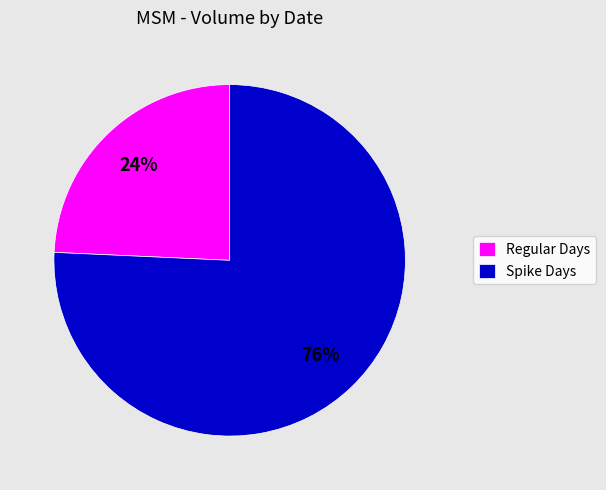

Is it true that Regular Days is 15% of the pie?

False